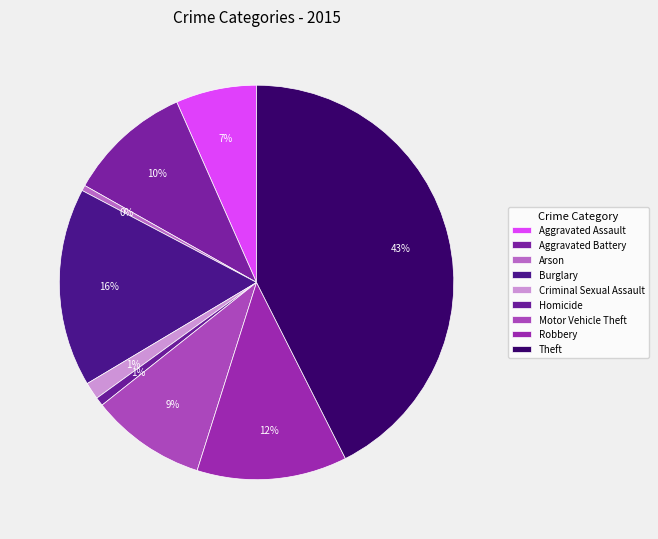

To the nearest percent, what percentage of the pie is Criminal Sexual Assault?

1%